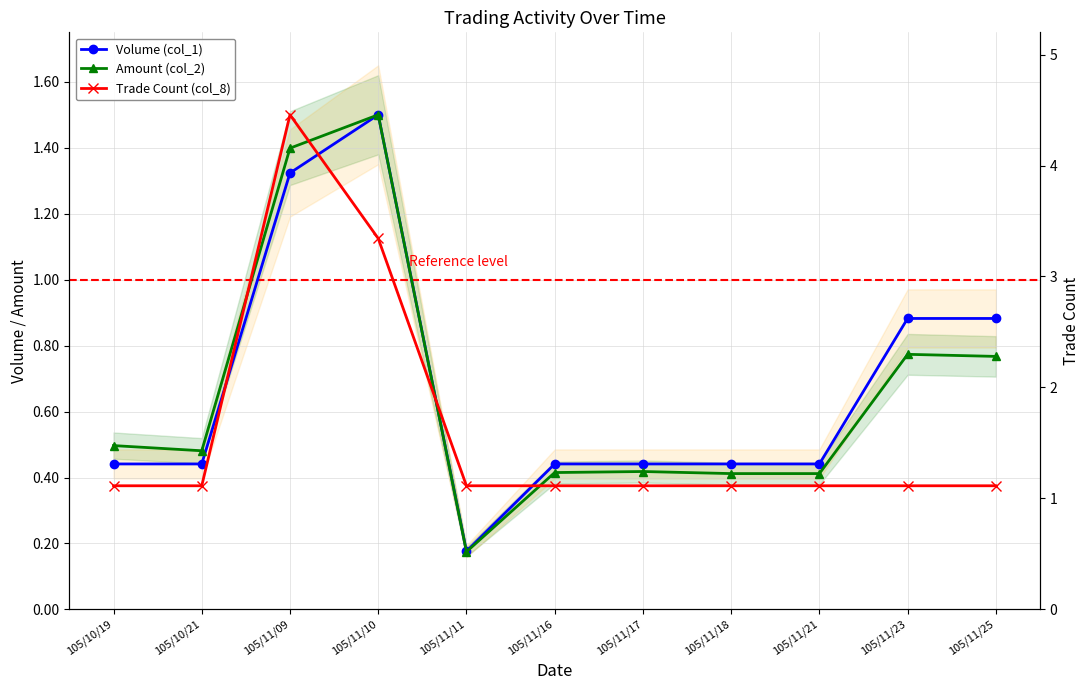

Between 105/11/23 and 105/11/25, which series saw the biggest shift?

Amount (col_2)